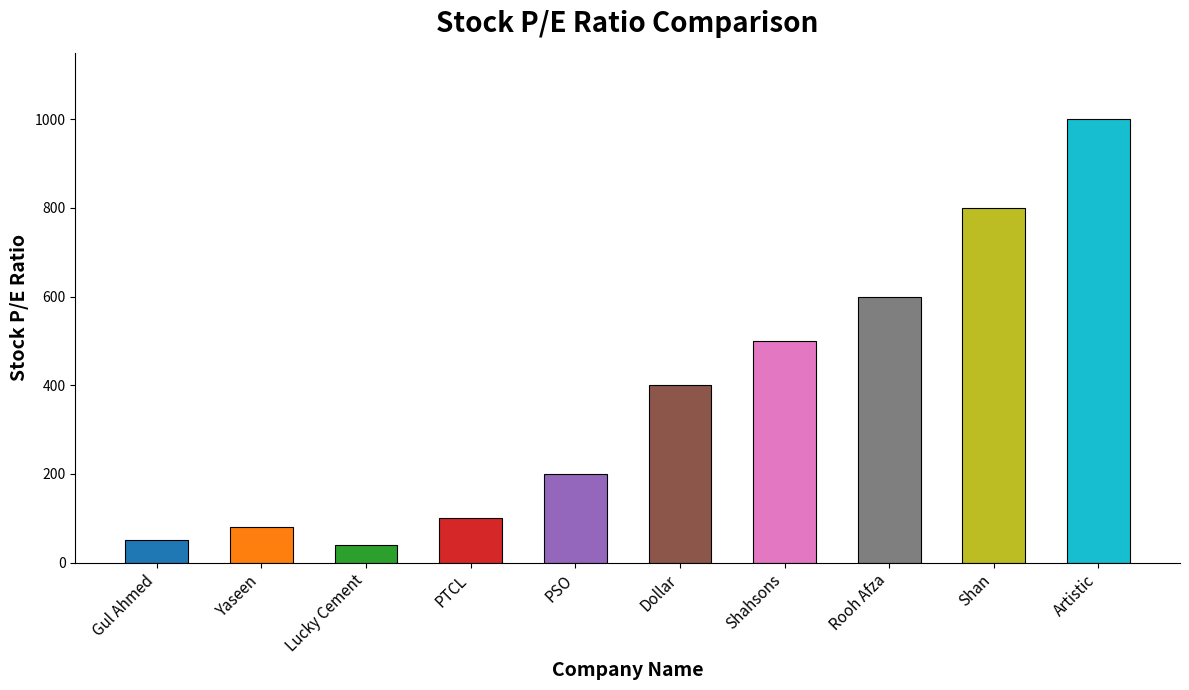

Reading left to right, transcribe all the data shown in this chart.

50	80	40	100	200	400	500	600	800	1000